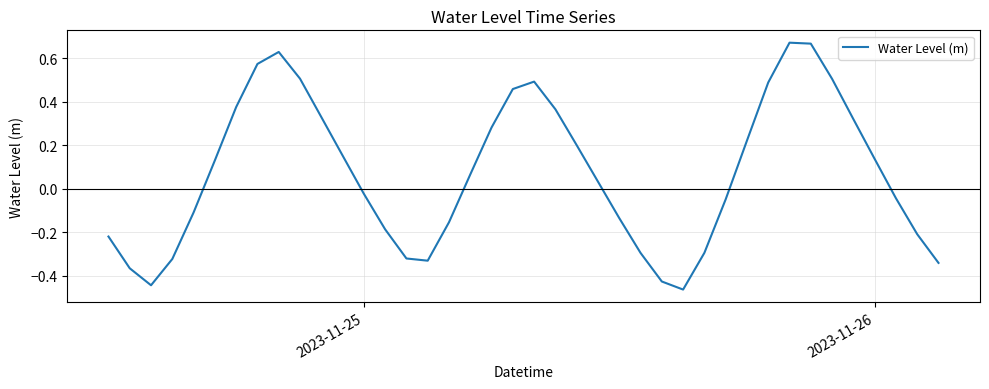

Is this an area chart (filled region under the line)?

No